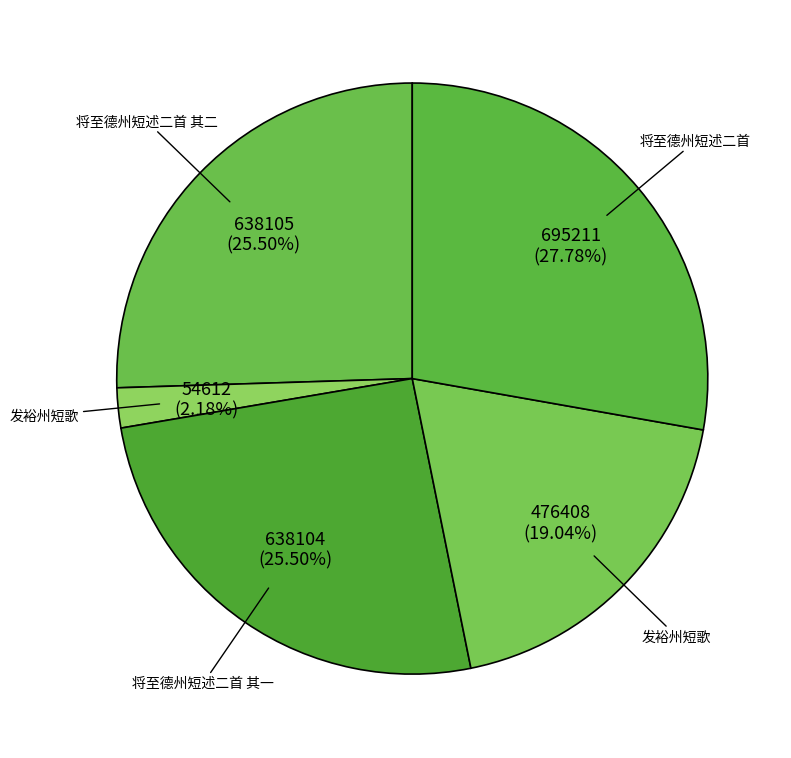

To the nearest percent, what is the difference between the largest and smallest slice percentages?

26%